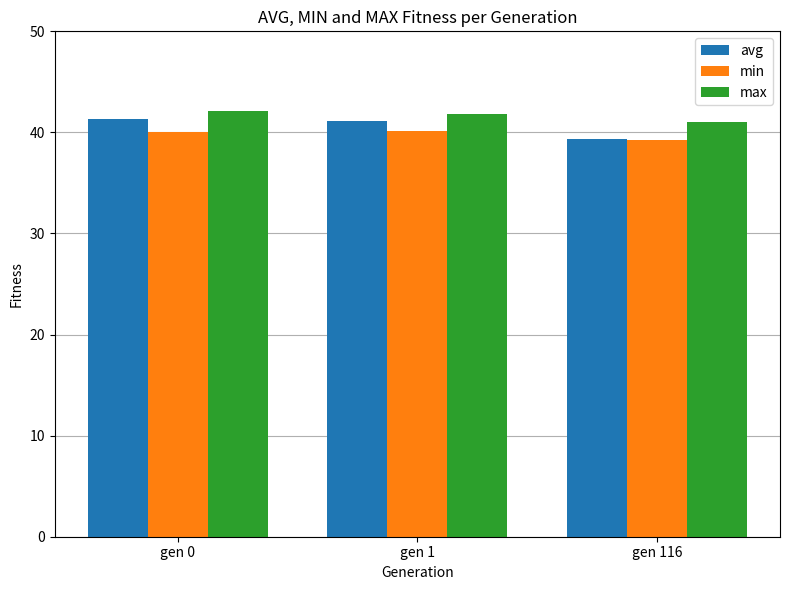

How many groups of bars are there?

3